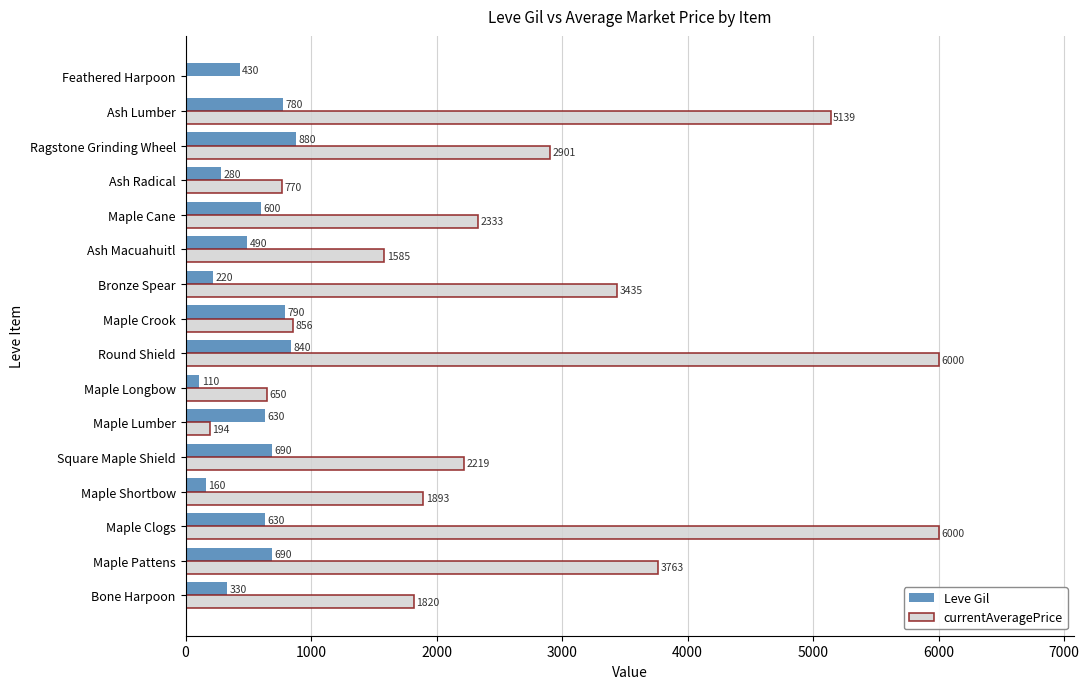

How many data points does each series have?

16